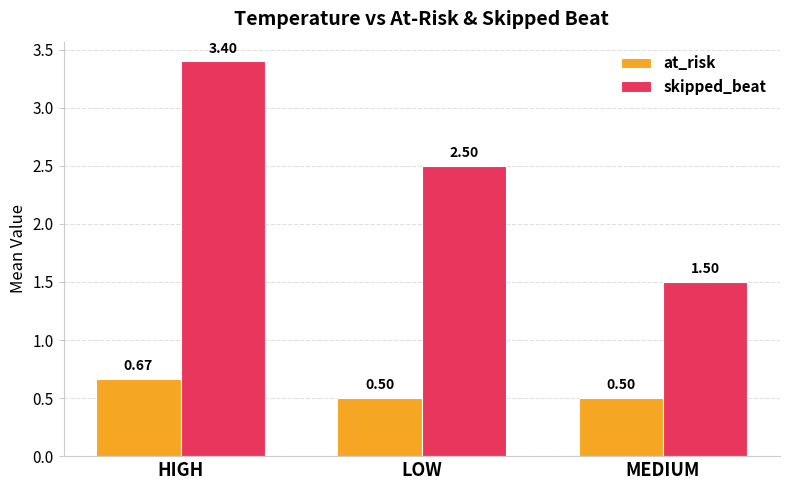

The value of at_risk at MEDIUM is 0.5. True or false?

True